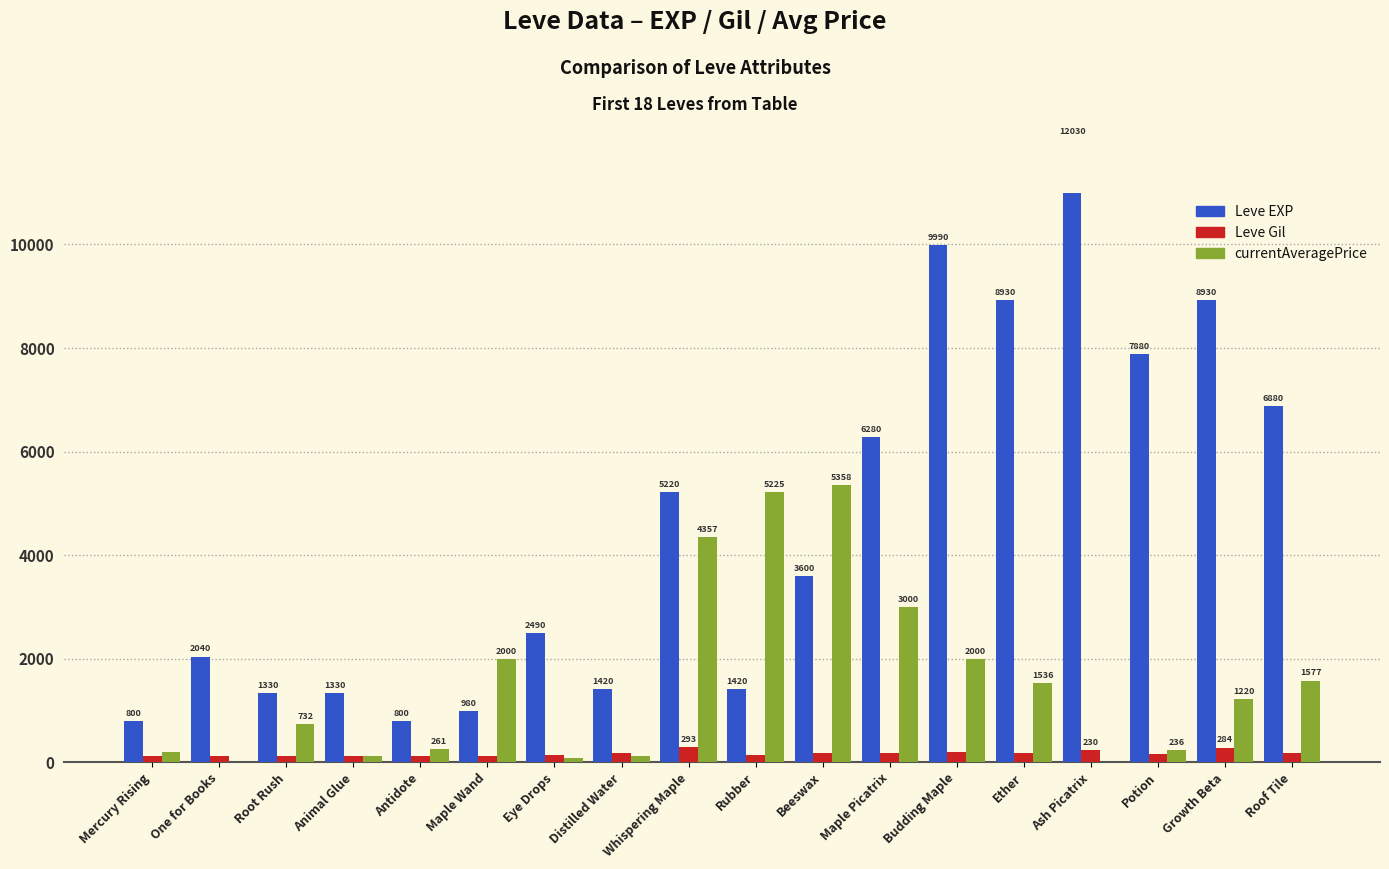

What is the spread (max minus min) of values at Mercury Rising?

687.0